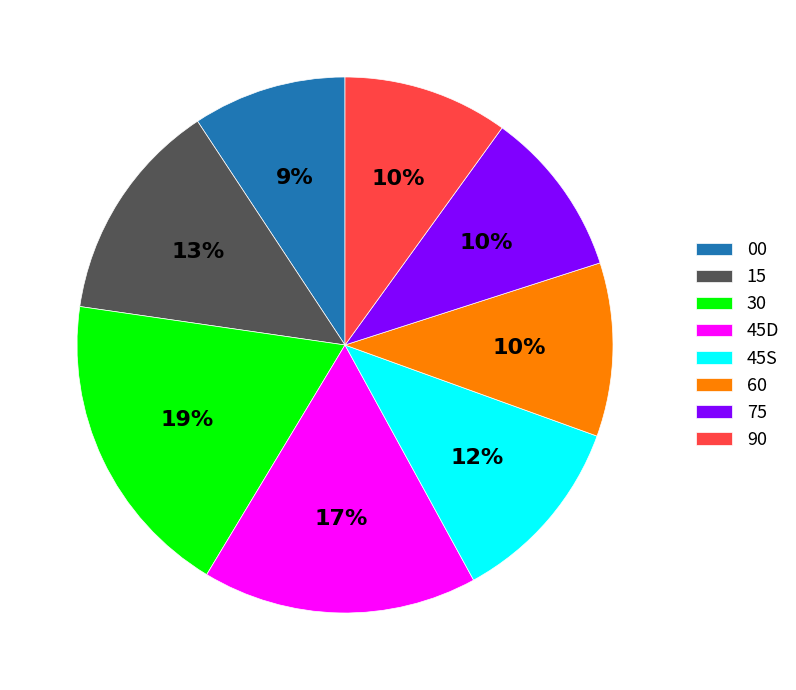

Is there a majority slice in this chart?

No